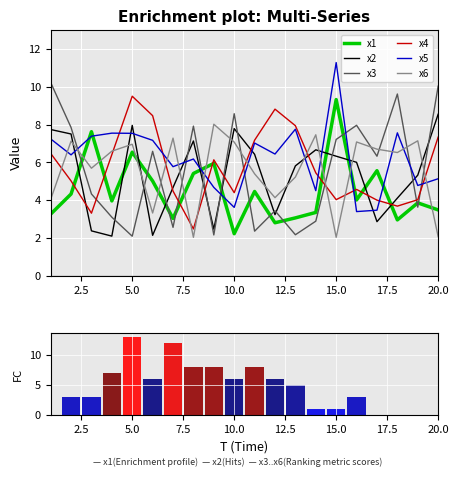

What are all the series names shown in the legend?

x1, x2, x3, x4, x5, x6